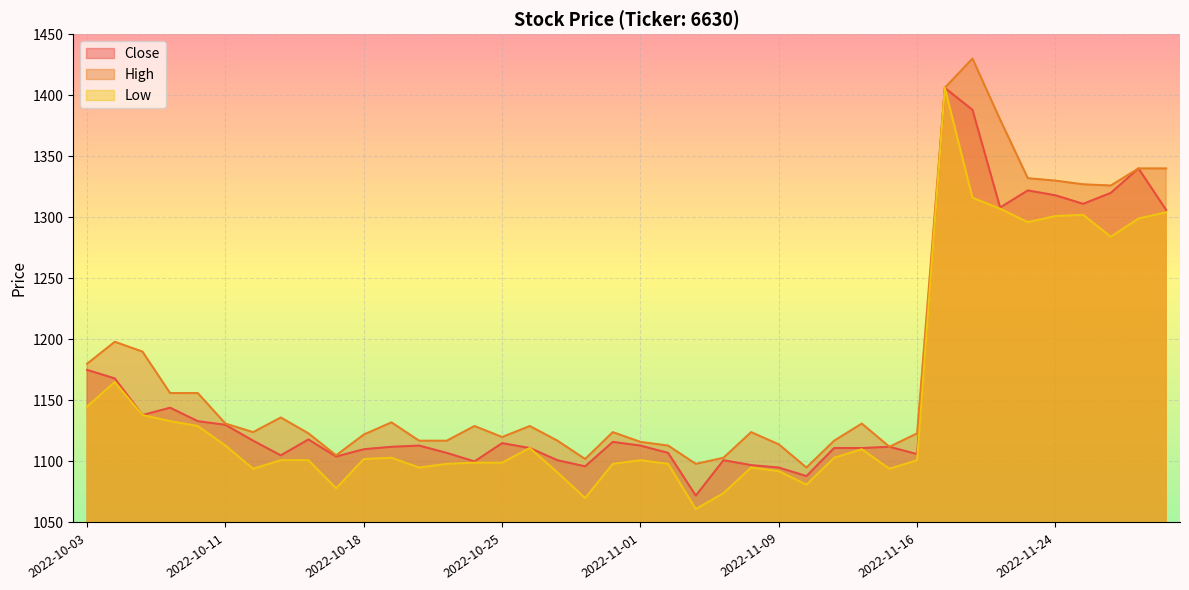

Reading right to left, what are all the values shown in this chart?

Close: 1306	1340	1320	1311	1318	1322	1308	1388	1406	1106	1112	1111	1111	1088	1095	1097	1101	1072	1107	1113	1116	1096	1101	1111	1115	1100	1107	1113	1112	1110	1104	1118	1105	1117	1130	1133	1144	1138	1168	1175
High: 1340	1340	1326	1327	1330	1332	1380	1430	1406	1123	1112	1131	1117	1095	1114	1124	1103	1098	1113	1116	1124	1102	1117	1129	1120	1129	1117	1117	1132	1122	1105	1123	1136	1124	1131	1156	1156	1190	1198	1180
Low: 1304	1299	1284	1302	1301	1296	1307	1316	1406	1101	1094	1110	1103	1081	1092	1095	1074	1061	1098	1101	1098	1070	1091	1111	1099	1099	1098	1095	1103	1102	1078	1101	1101	1094	1113	1129	1133	1138	1165	1145